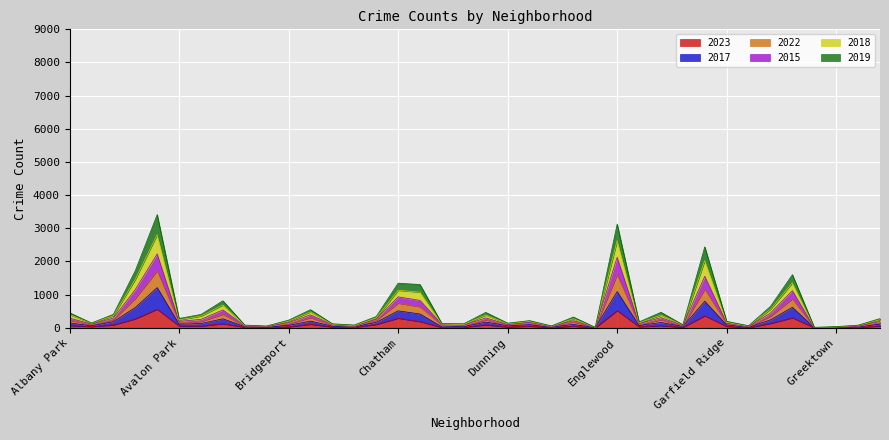

Where does the 2015 series first go above 239?

Albany Park